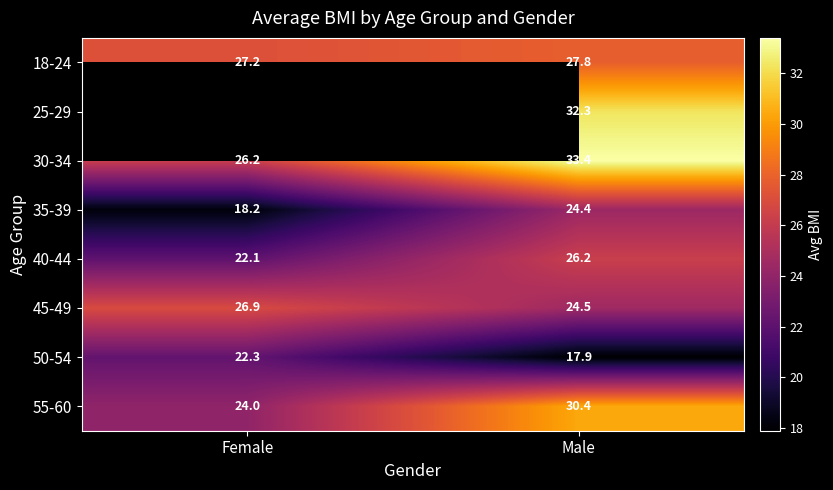

List the labels in order of 35-39 value, smallest first.

Female, Male